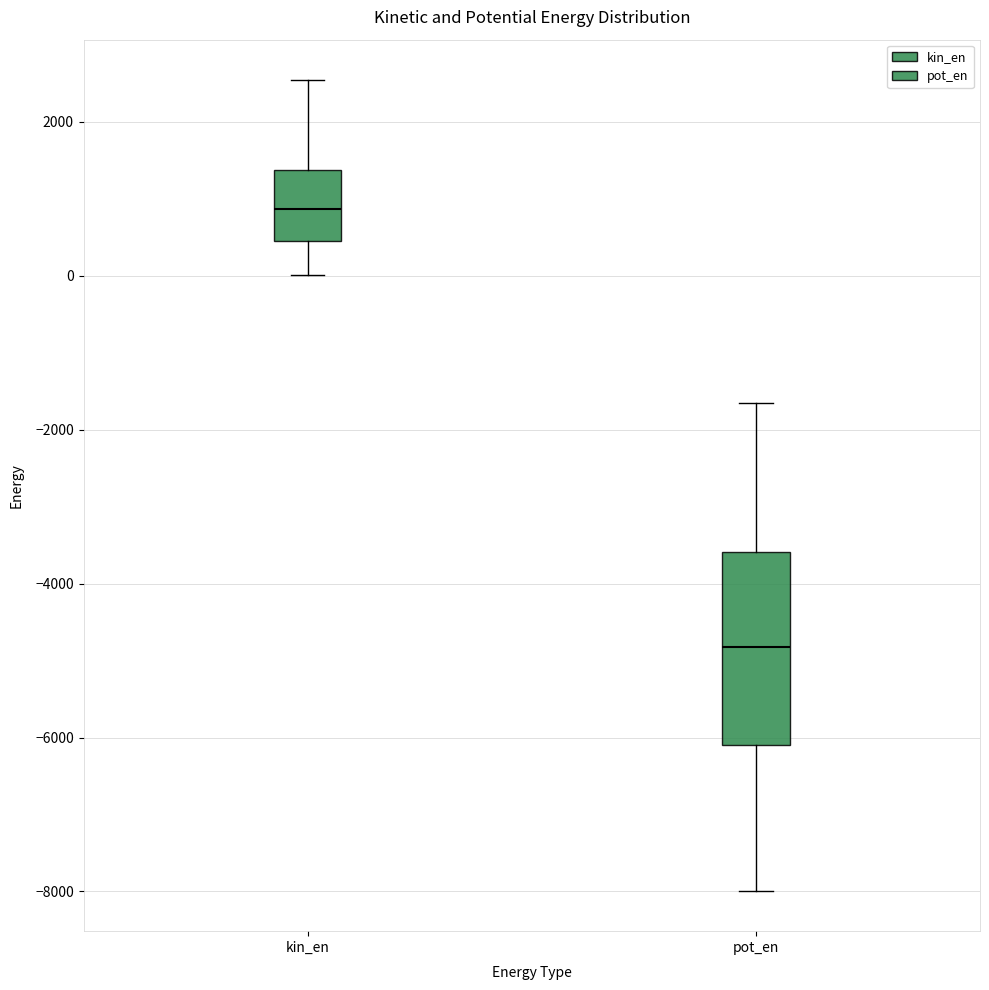

Reading left to right, transcribe this box plot: for each box, give where its median line is, the range the box spans, and where its two whiskers end, as read against the y-axis. The values are not printed on the chart, so give them approximately, as read against the axis.

kin_en: median 800, box 400 to 1400, whiskers 0 to 2600
pot_en: median -4800, box -6200 to -3600, whiskers -8000 to -1600